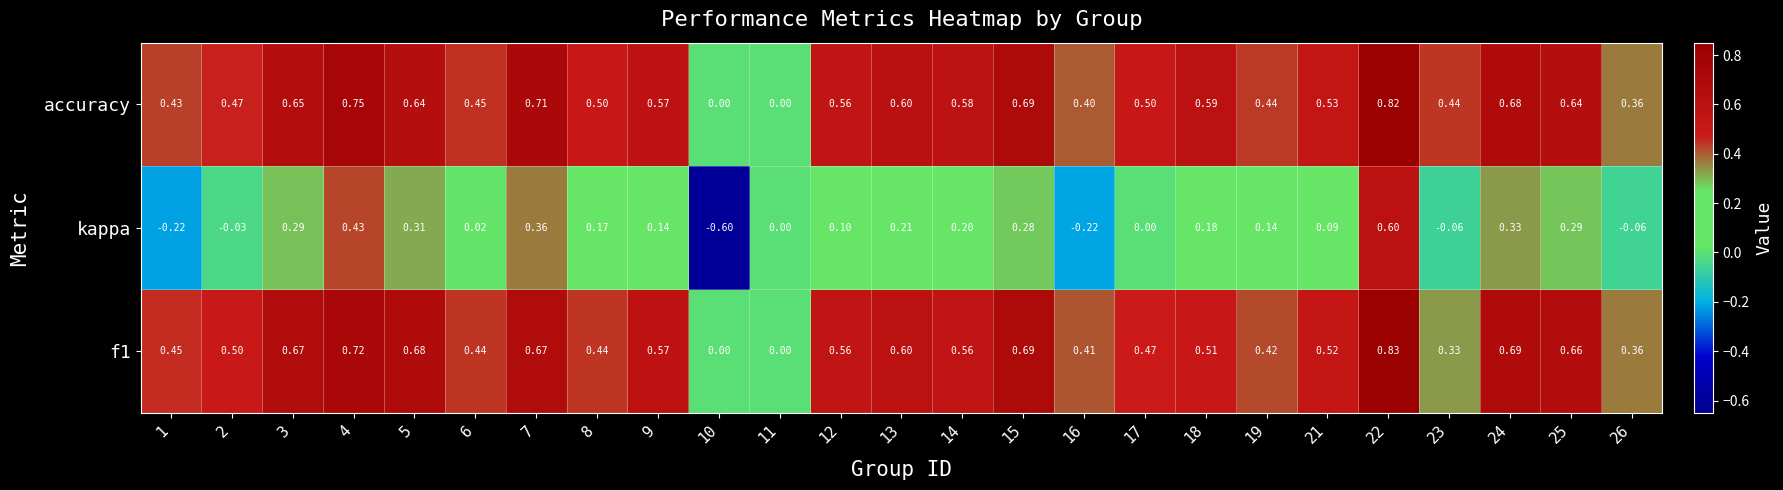

Which series has the widest spread of values?

kappa